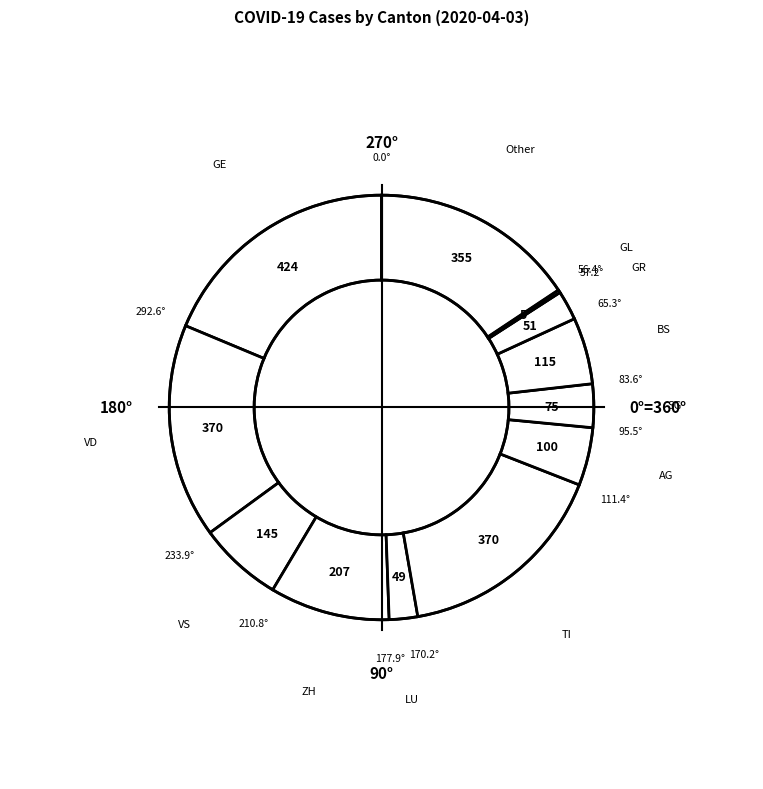

What is the largest slice in the pie chart?

GE